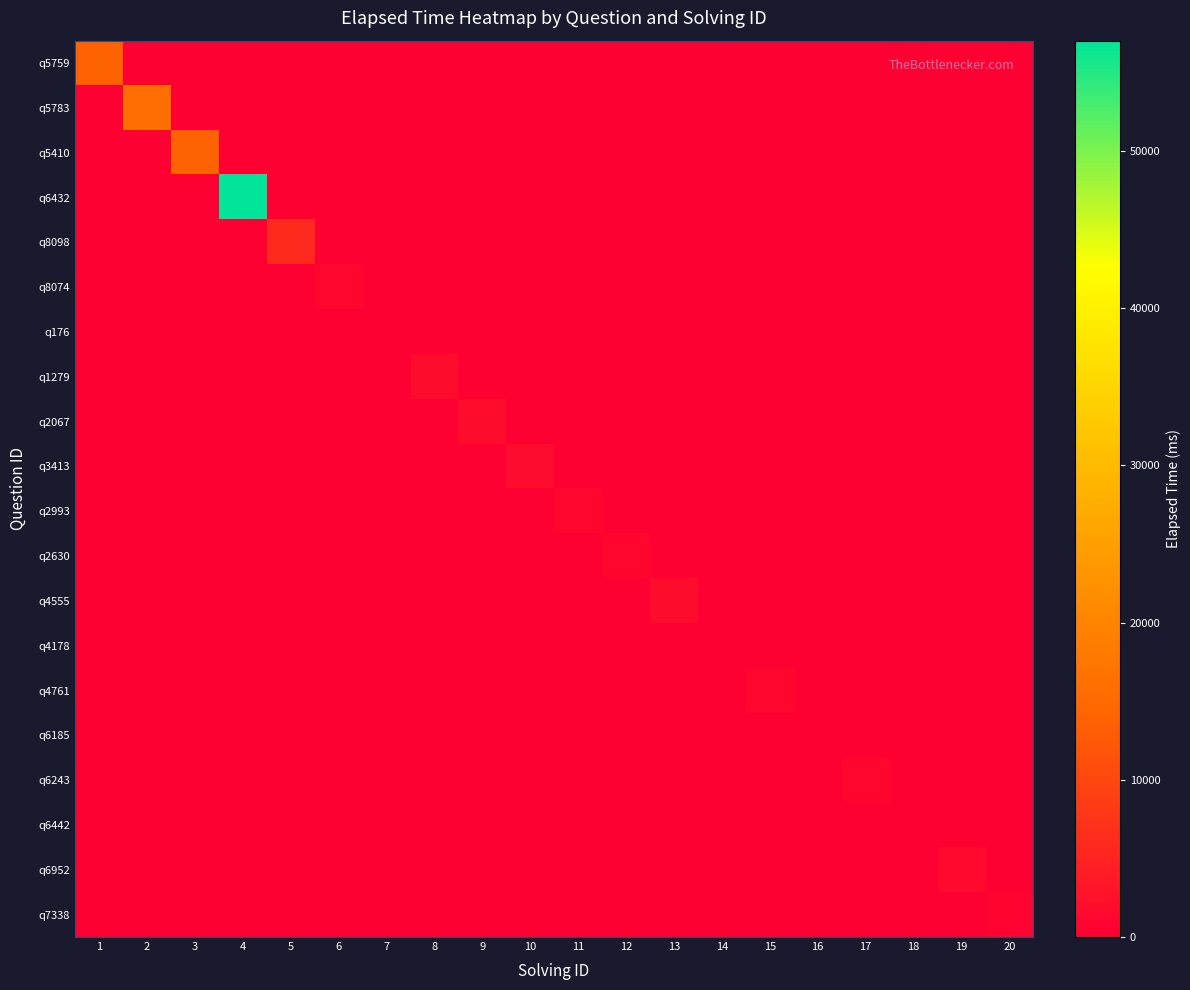

At 11, list the series in order from largest to smallest.

q2993, q5759, q5783, q5410, q6432, q8098, q8074, q176, q1279, q2067, q3413, q2630, q4555, q4178, q4761, q6185, q6243, q6442, q6952, q7338